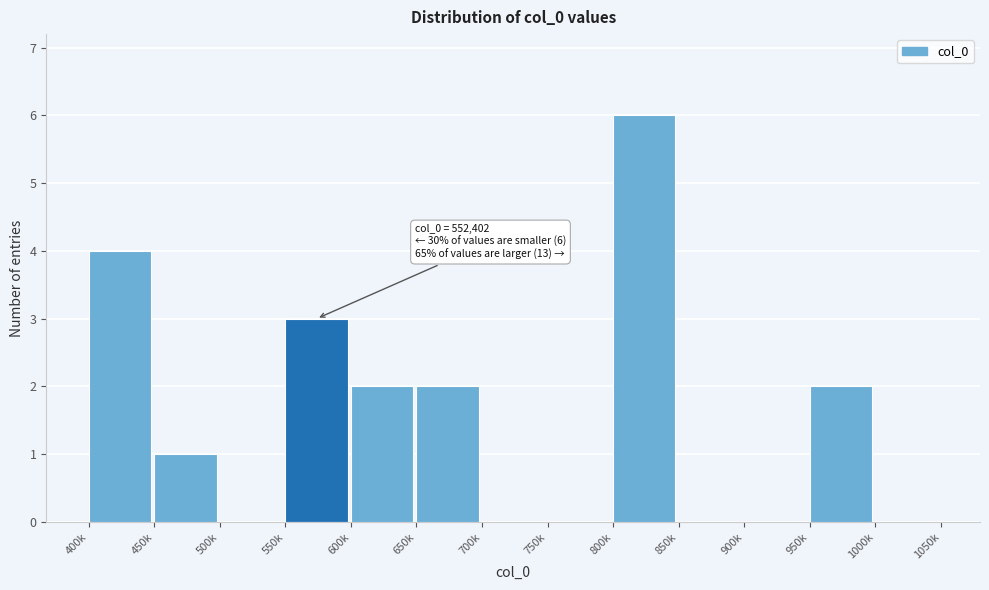

Reading left to right, extract all data points from this chart.

400k=4	450k=1	500k=0	550k=3	600k=2	650k=2	700k=0	750k=0	800k=6	850k=0	900k=0	950k=2	1000k=0